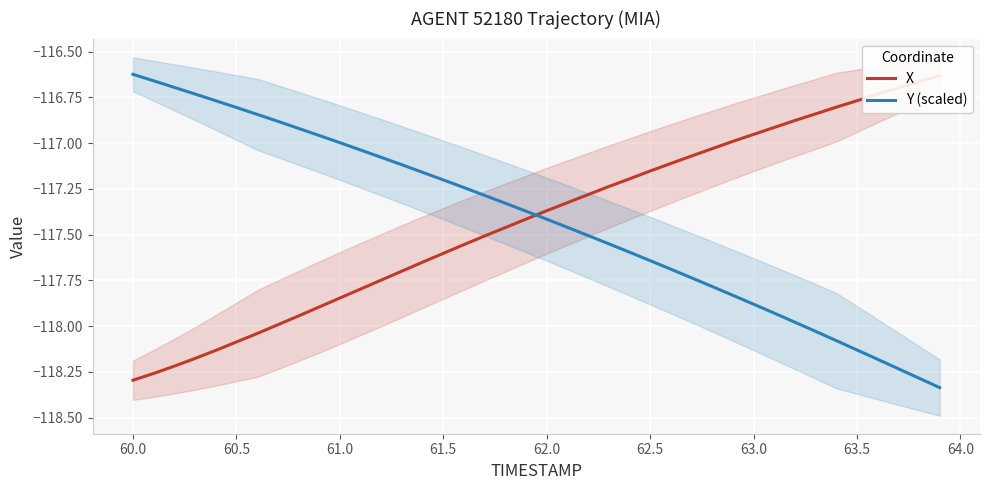

True or false: Y (scaled) has a value of -207.1 at 63.0.

False